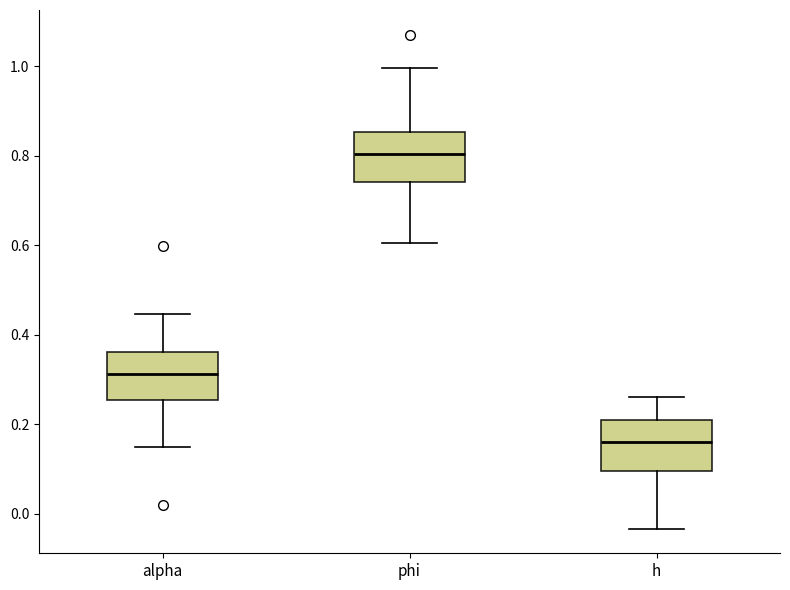

Which box has the lowest median line?

h